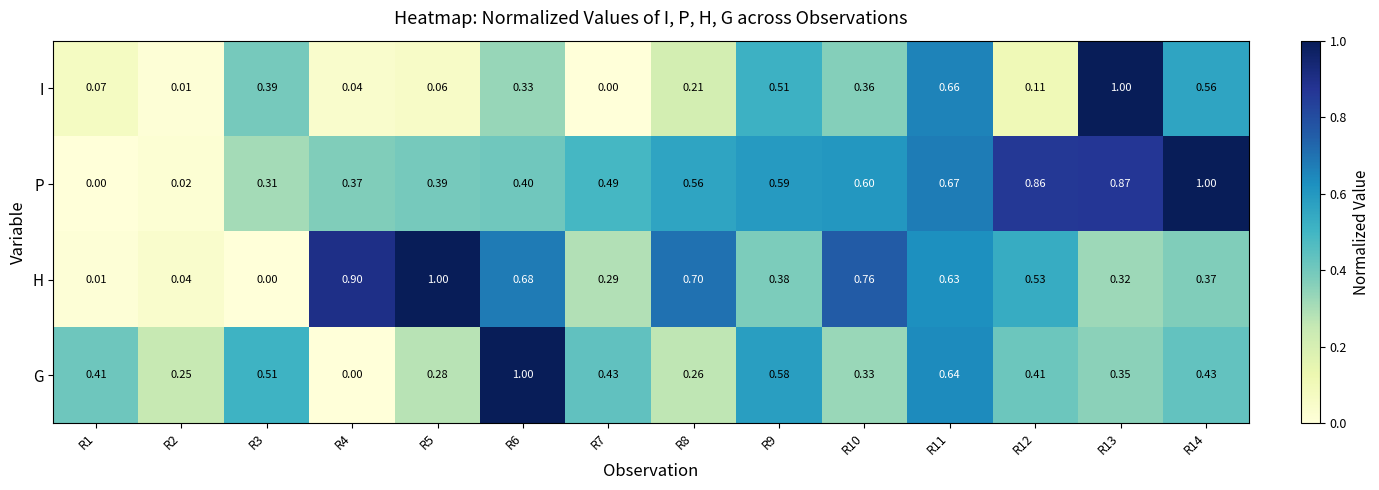

At R4, list the series in order from largest to smallest.

H, P, I, G